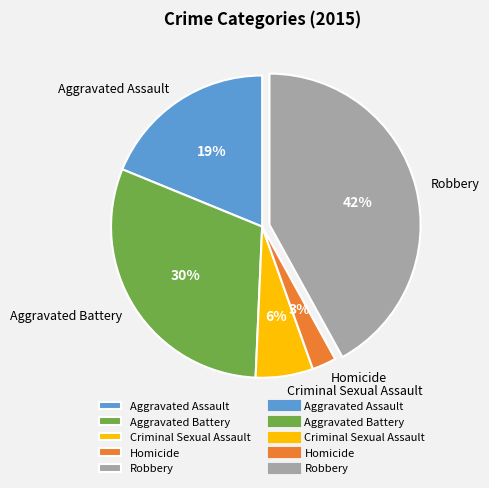

Do Aggravated Assault and Aggravated Battery together represent more than half of the pie?

No